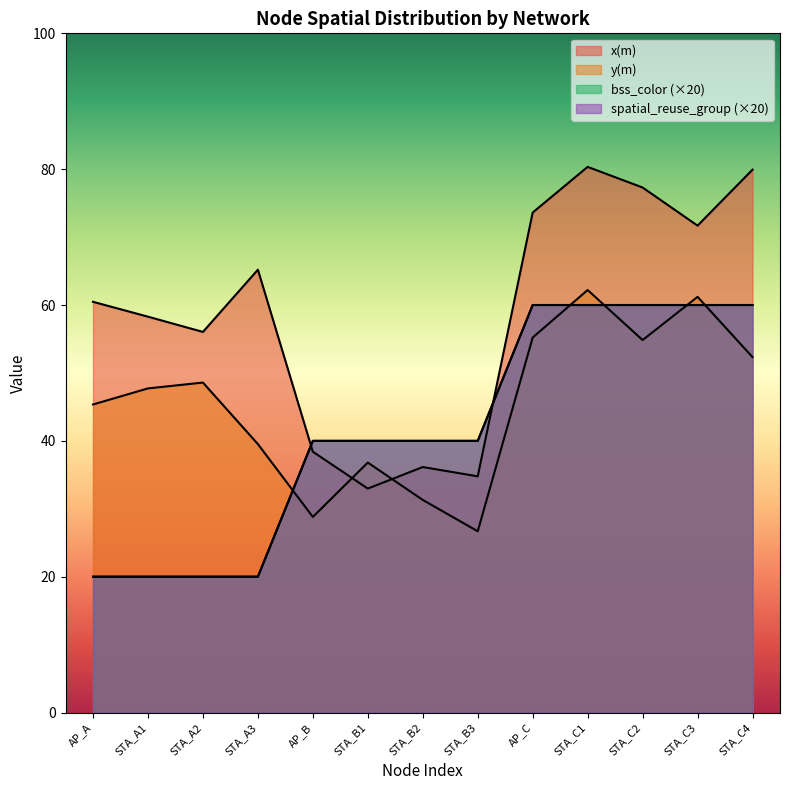

Count the number of categories in the chart.

13